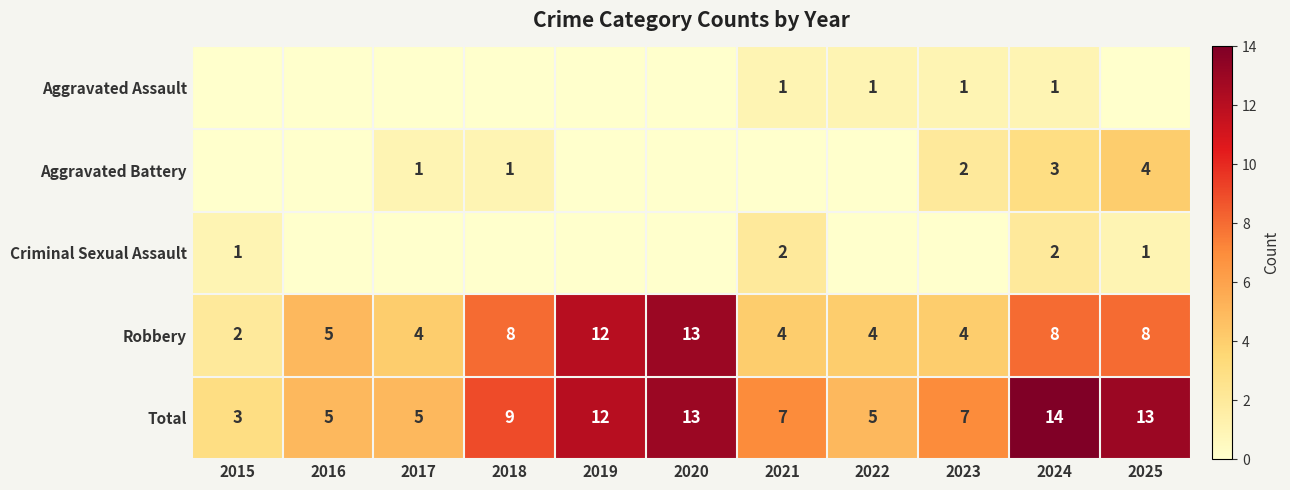

What is the difference between the maximum and minimum values in the Criminal Sexual Assault series?

2